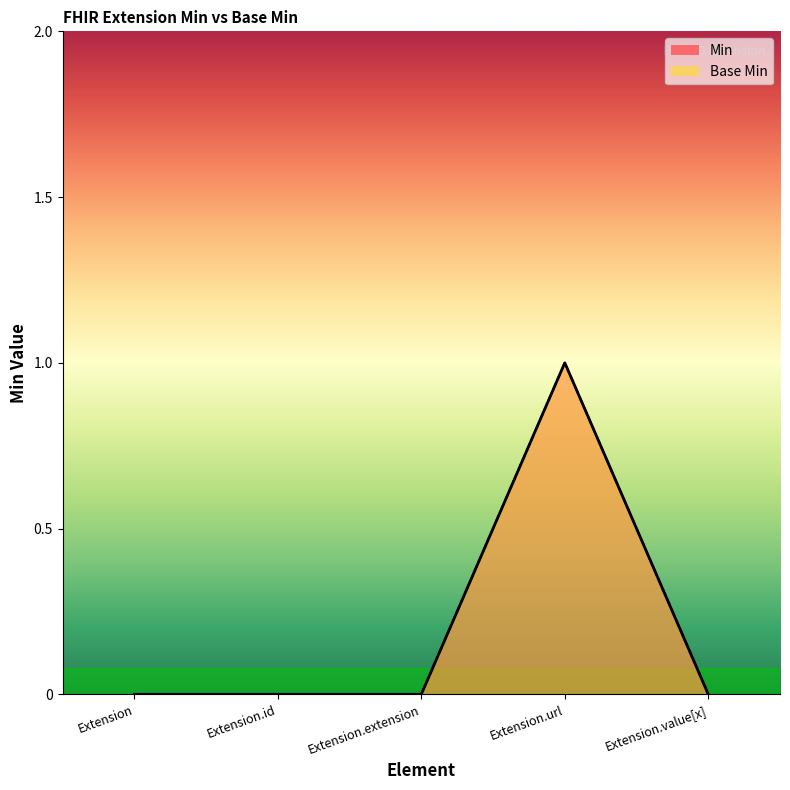

Reading left to right, transcribe all the data shown in this chart.

Min: 0	0	0	1	0
Base Min: 0	0	0	1	0